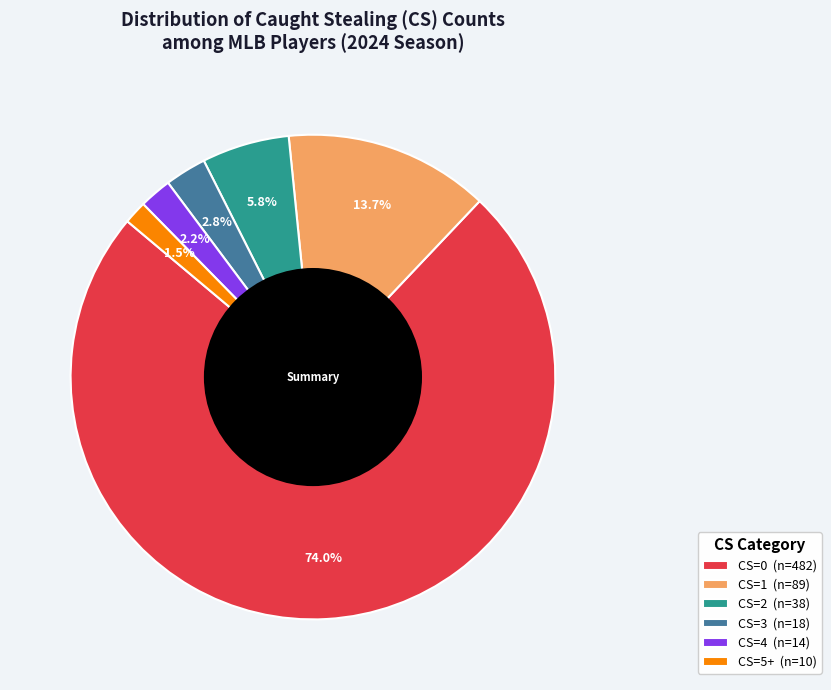

Does CS=4 represent more than half of the total?

No